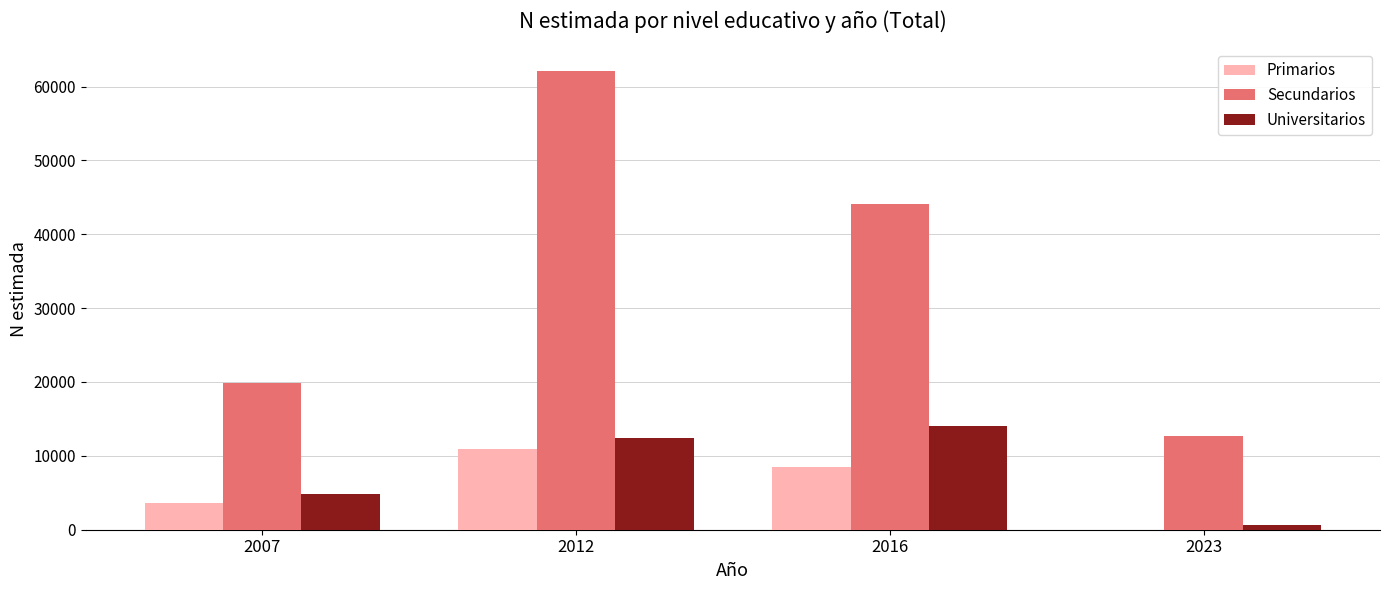

How many data points does each series have?

4